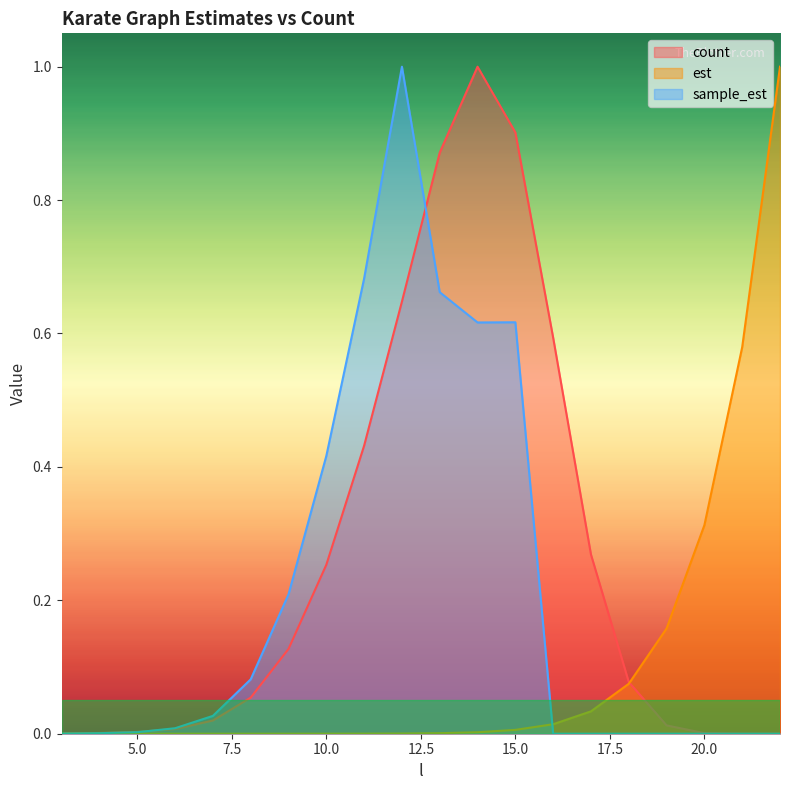

Reading right to left, extract all data points from this chart.

count: 0.0	0.0	0.0	0.0	0.1	0.3	0.6	0.9	1.0	0.9	0.6	0.4	0.3	0.1	0.1	0.0	0.0	0.0	0.0	0.0
est: 1.0	0.6	0.3	0.2	0.1	0.0	0.0	0.0	0.0	0.0	0.0	0.0	0.0	0.0	0.0	0.0	0.0	0.0	0.0	0.0
sample_est: 0.0	0.0	0.0	0.0	0.0	0.0	0.0	0.6	0.6	0.7	1.0	0.7	0.4	0.2	0.1	0.0	0.0	0.0	0.0	0.0